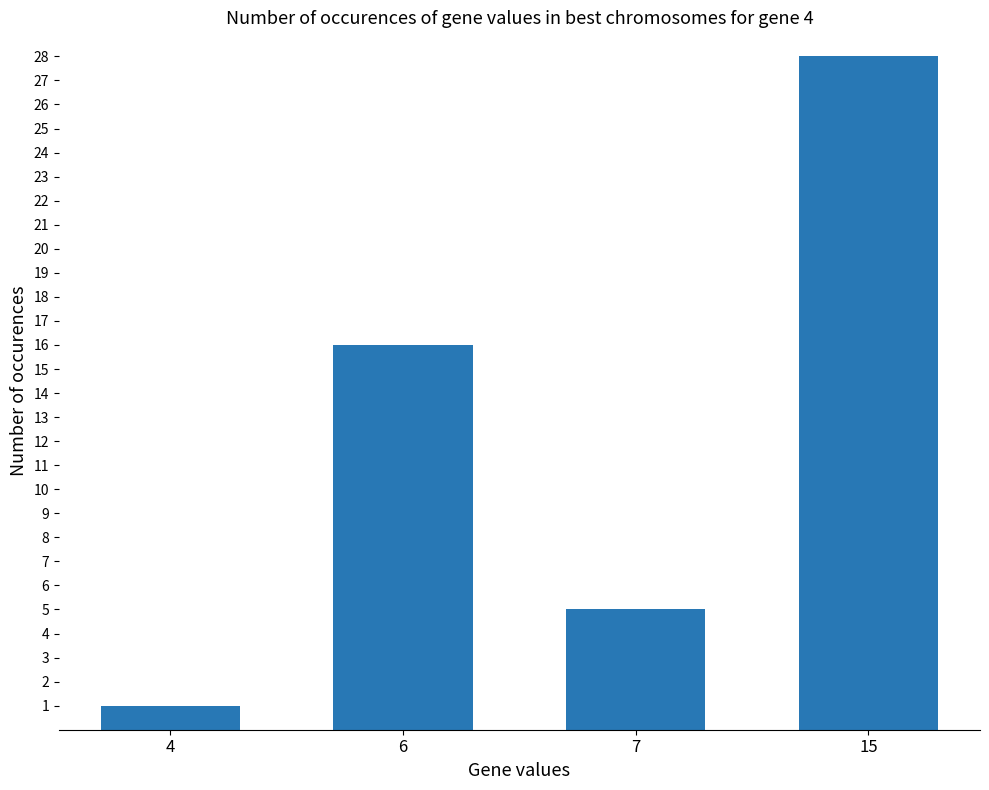

What is the sum of the values at 4 and 15?

29